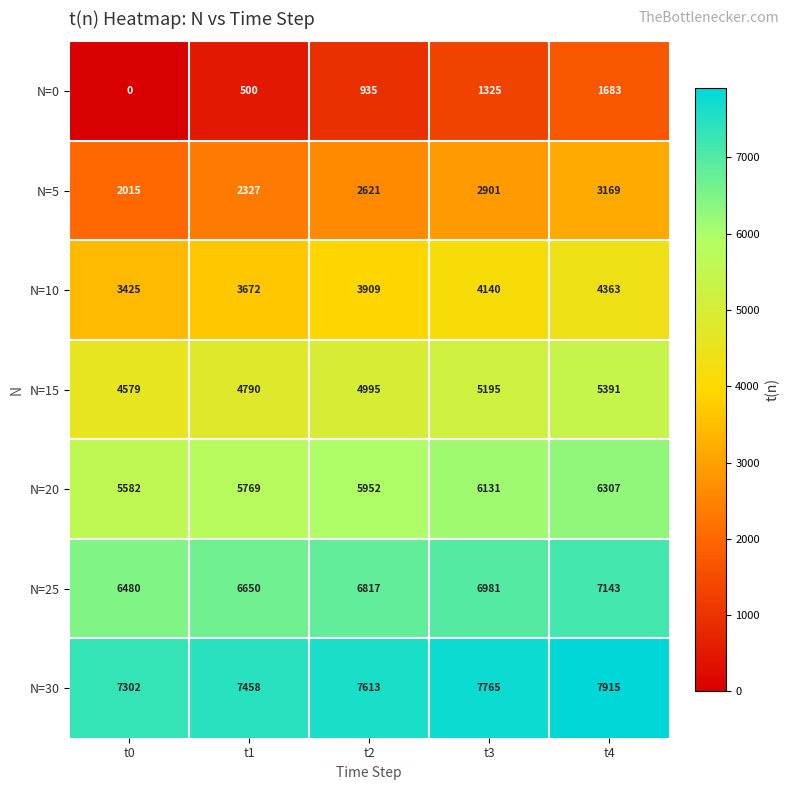

Count the number of data series in this chart.

7